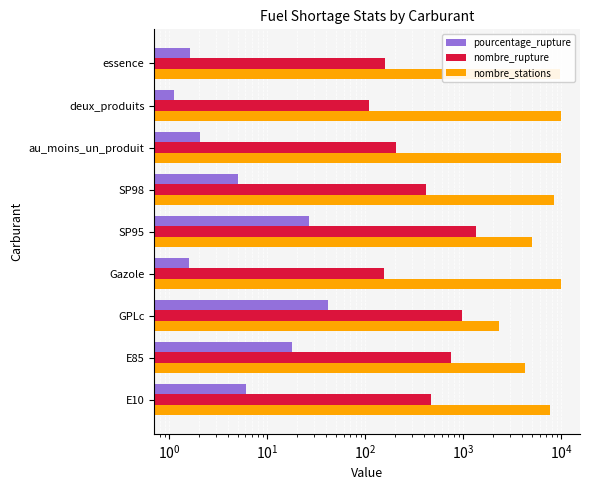

Rank the series at E85 from highest to lowest value.

nombre_stations, nombre_rupture, pourcentage_rupture